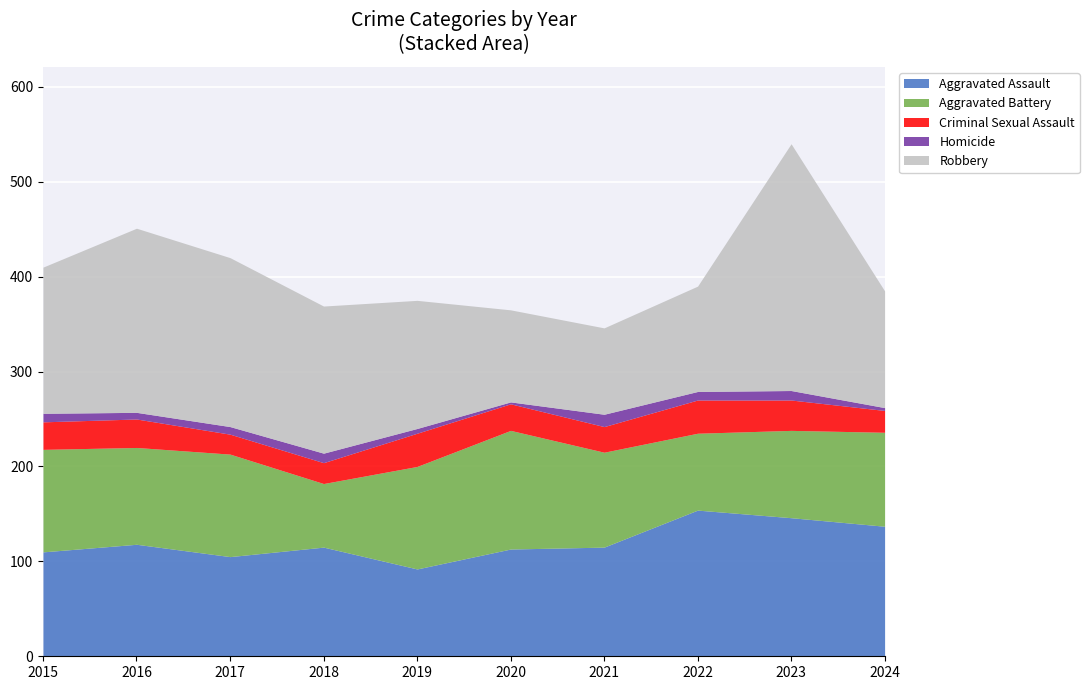

Which series ends up on top after the final intersection of Robbery and Aggravated Battery?

Robbery